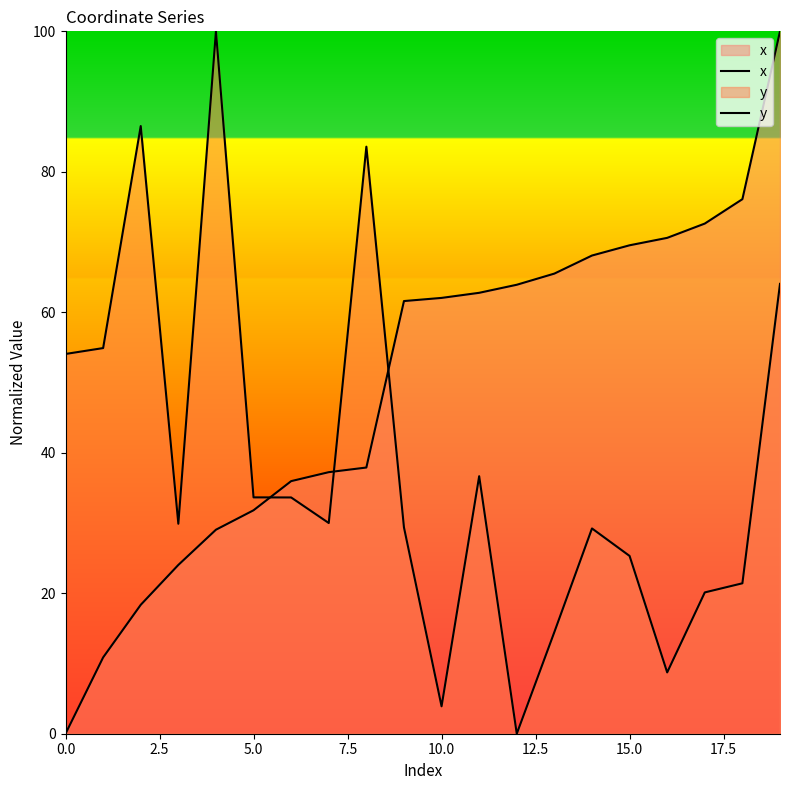

What is the value of the x point at the 10th from the left?

61.6